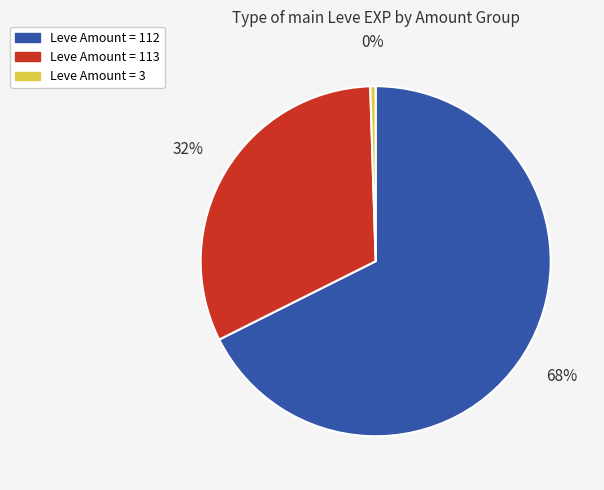

To the nearest percent, what is the average slice percentage?

33%